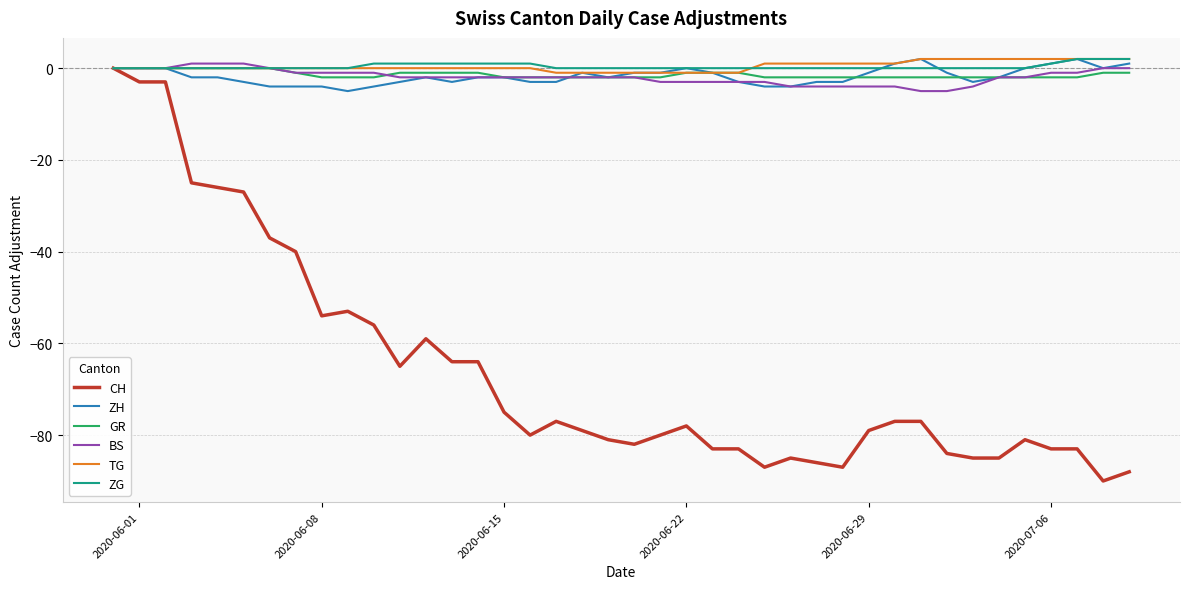

Which series has the widest spread of values?

CH